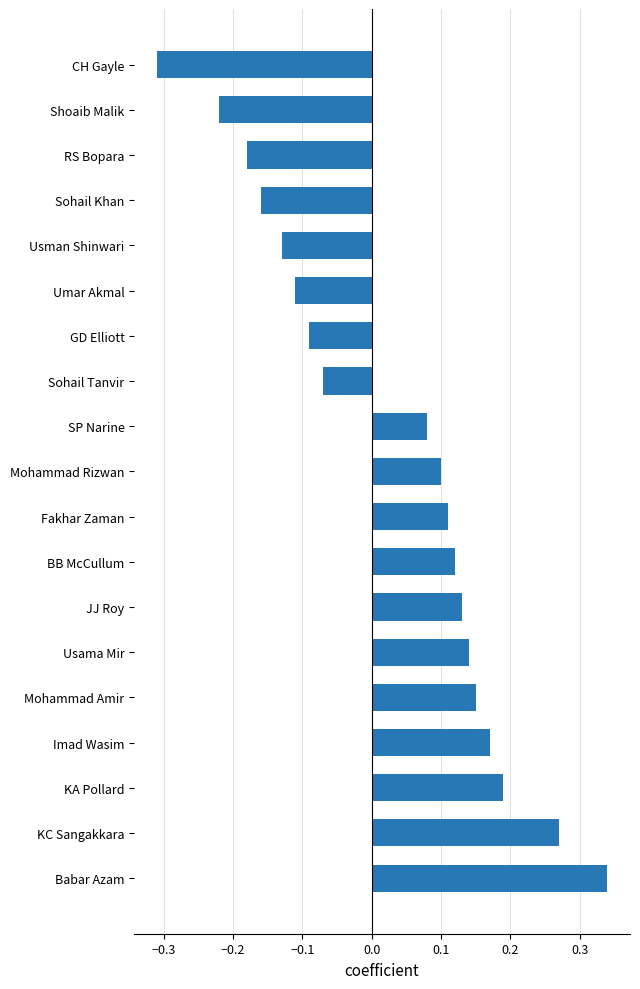

Which category has the highest value across all series?

Babar Azam